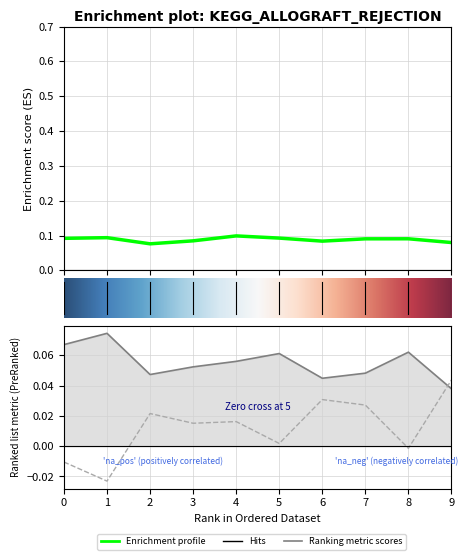

What is the difference between the maximum and minimum values in the 10 series?

0.1